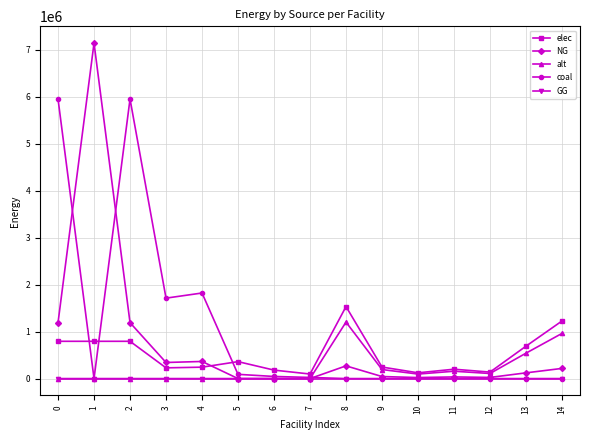

The GG series shows 0.0 at 10. True or false?

True